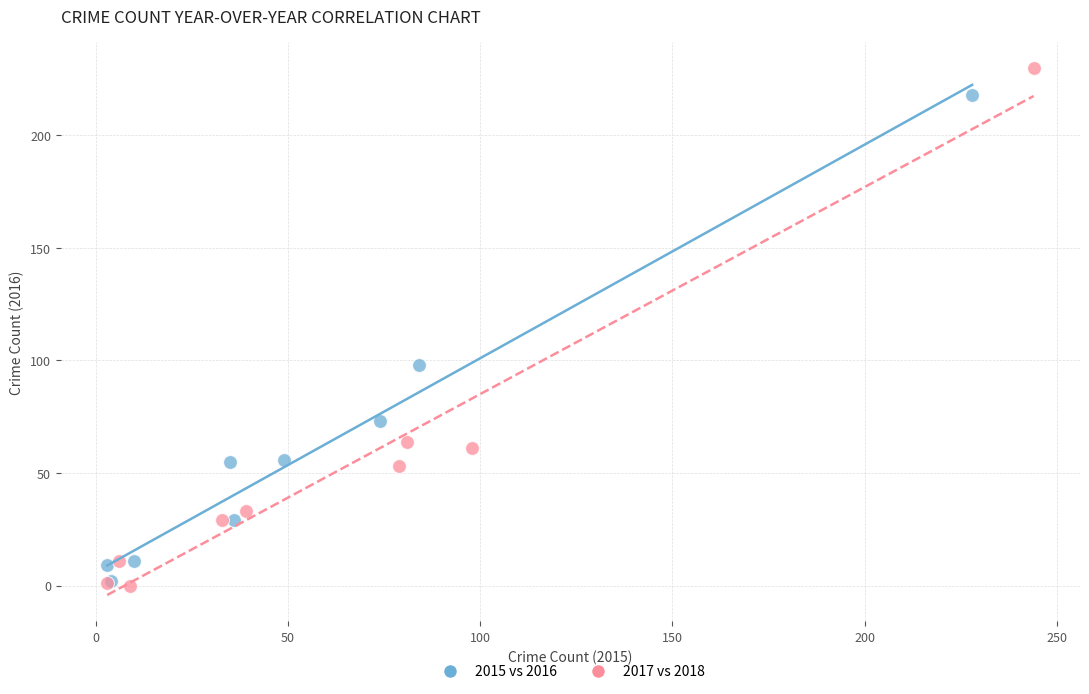

Which series reaches the maximum Y coordinate?

2017 vs 2018